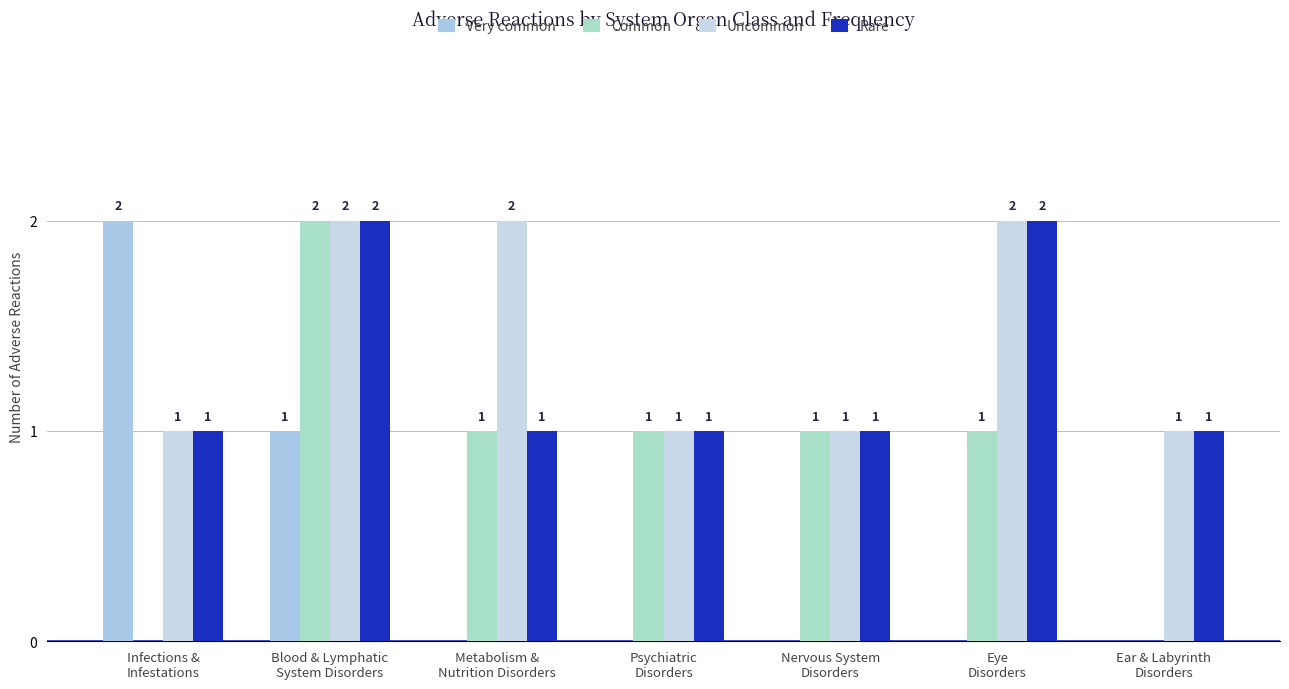

At how many categories does at least one series exceed 0?

7